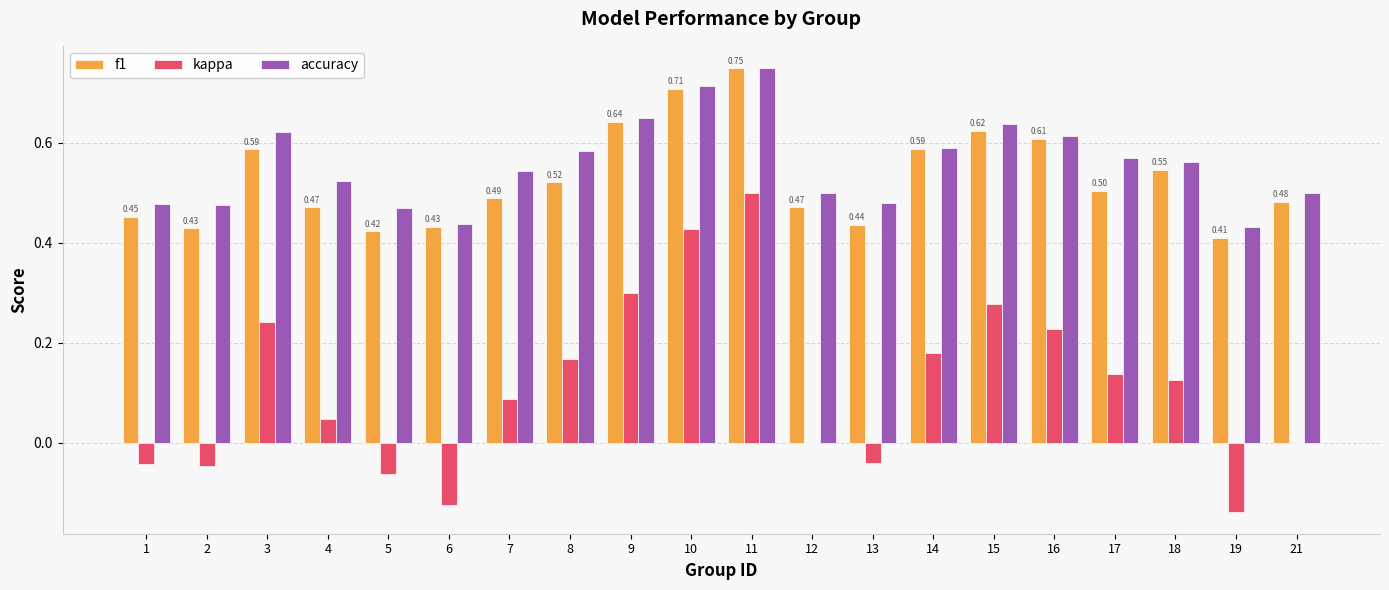

What is the sum of the f1 values at 13 and 6?

0.9